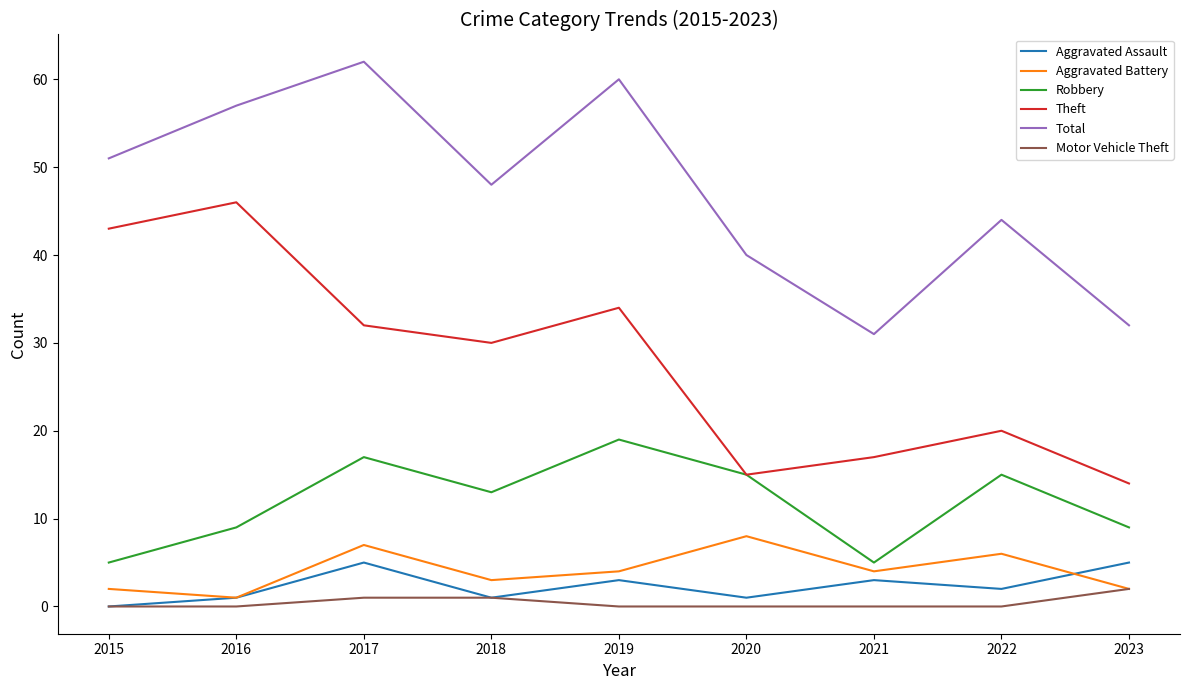

Which series changed the most between 2016 and 2021?

Theft